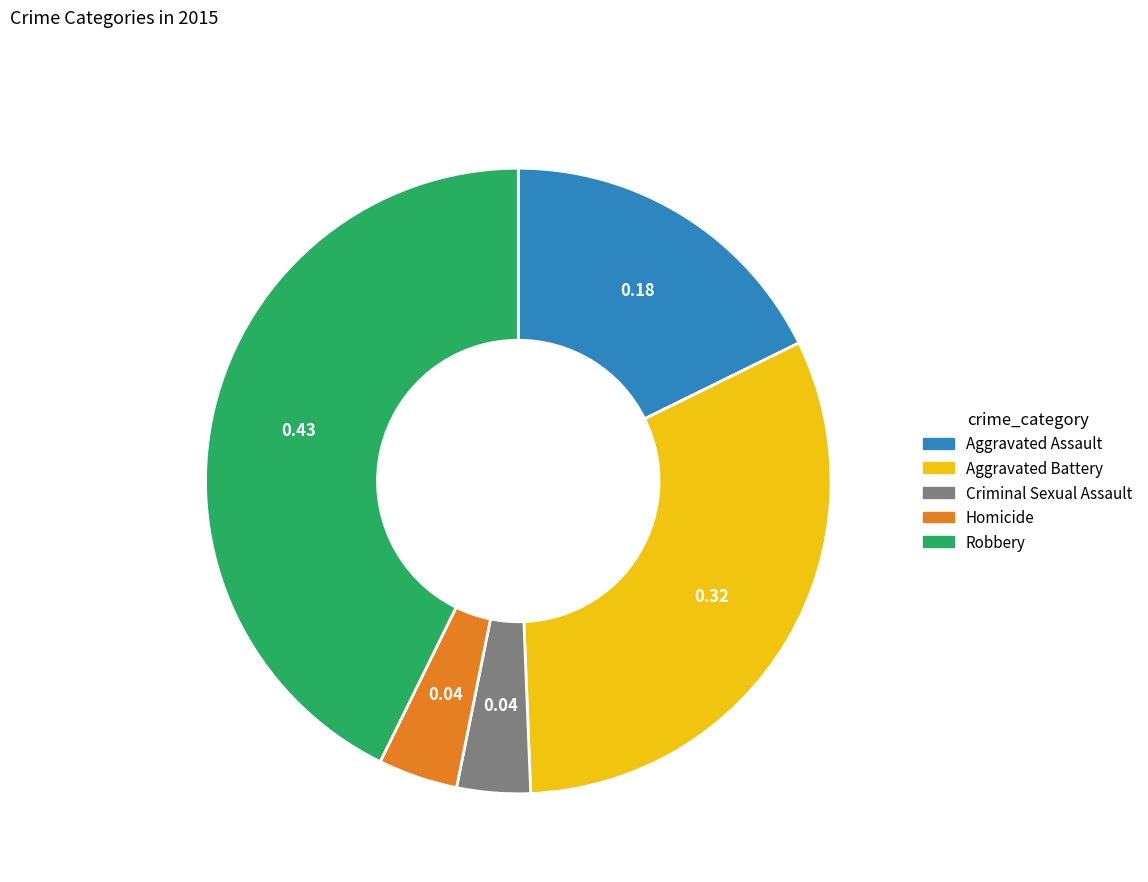

Which slice is the largest?

Robbery